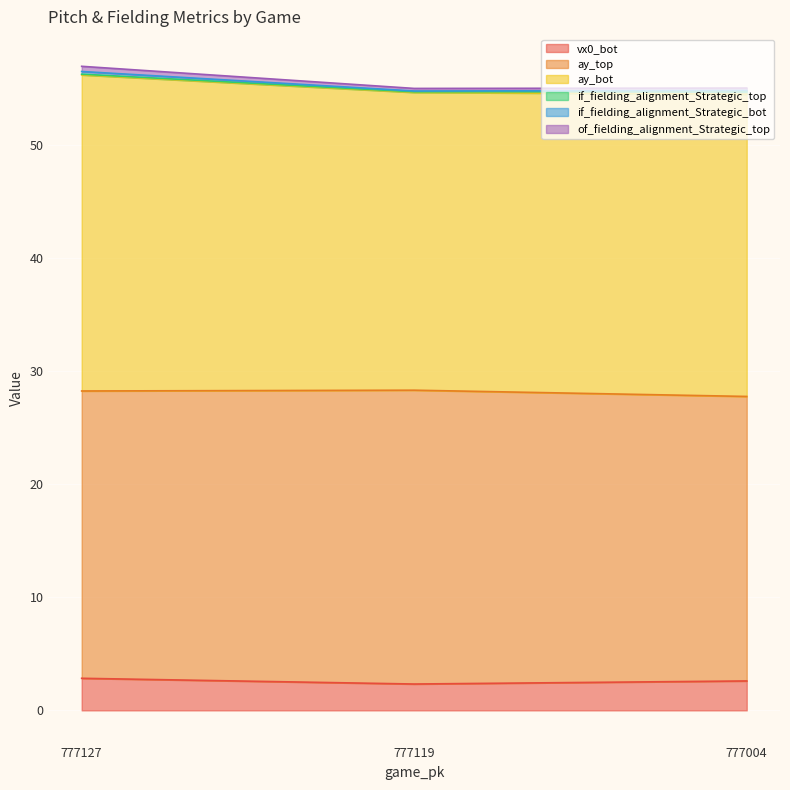

What is the lowest value of the vx0_bot series?

2.3